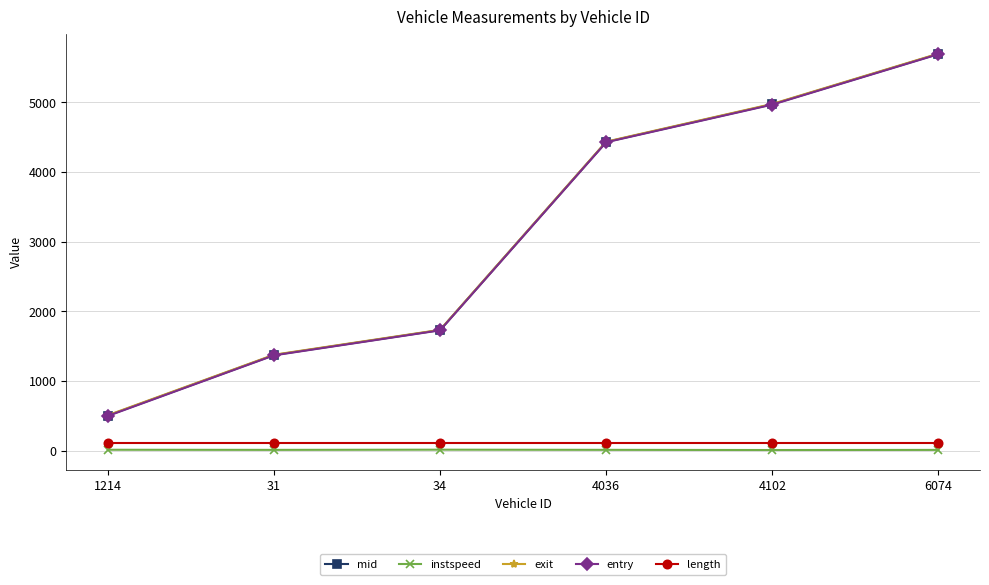

What is the label of the 6th point from the left?

6074